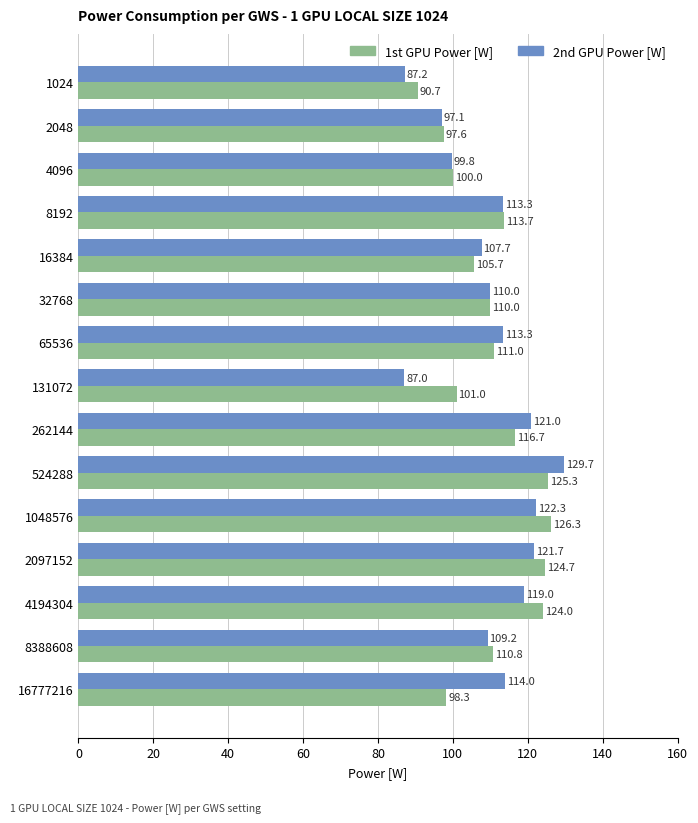

Between 4096 and 16777216, which series saw the biggest shift?

2nd GPU Power [W]